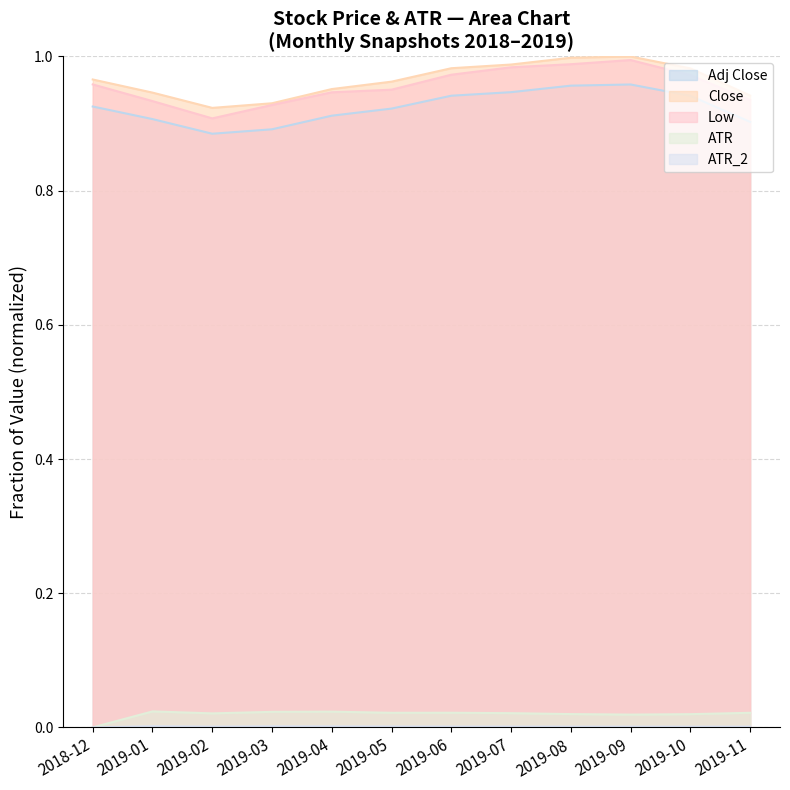

Reading right to left, what are all the values shown in this chart?

Adj Close: 0.9	0.9	1.0	1.0	0.9	0.9	0.9	0.9	0.9	0.9	0.9	0.9
Close: 0.9	1.0	1.0	1.0	1.0	1.0	1.0	1.0	0.9	0.9	0.9	1.0
Low: 0.9	1.0	1.0	1.0	1.0	1.0	1.0	0.9	0.9	0.9	0.9	1.0
ATR: 0.0	0.0	0.0	0.0	0.0	0.0	0.0	0.0	0.0	0.0	0.0	0.0
ATR_2: 0.0	0.0	0.0	0.0	0.0	0.0	0.0	0.0	0.0	0.0	0.0	0.0